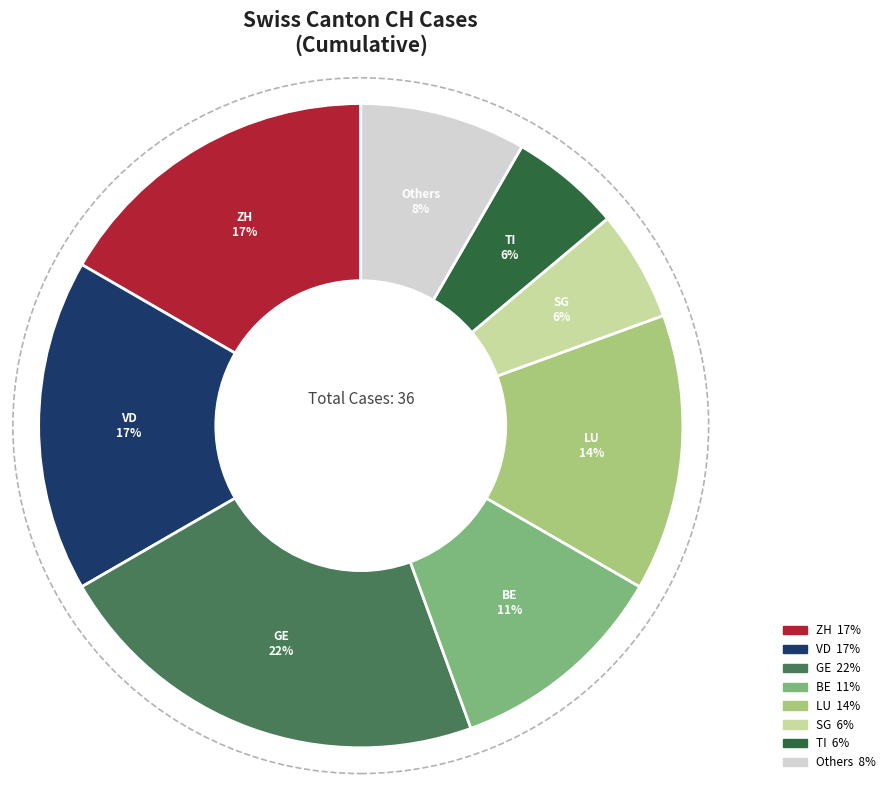

To the nearest percent, what is the average slice percentage?

12%